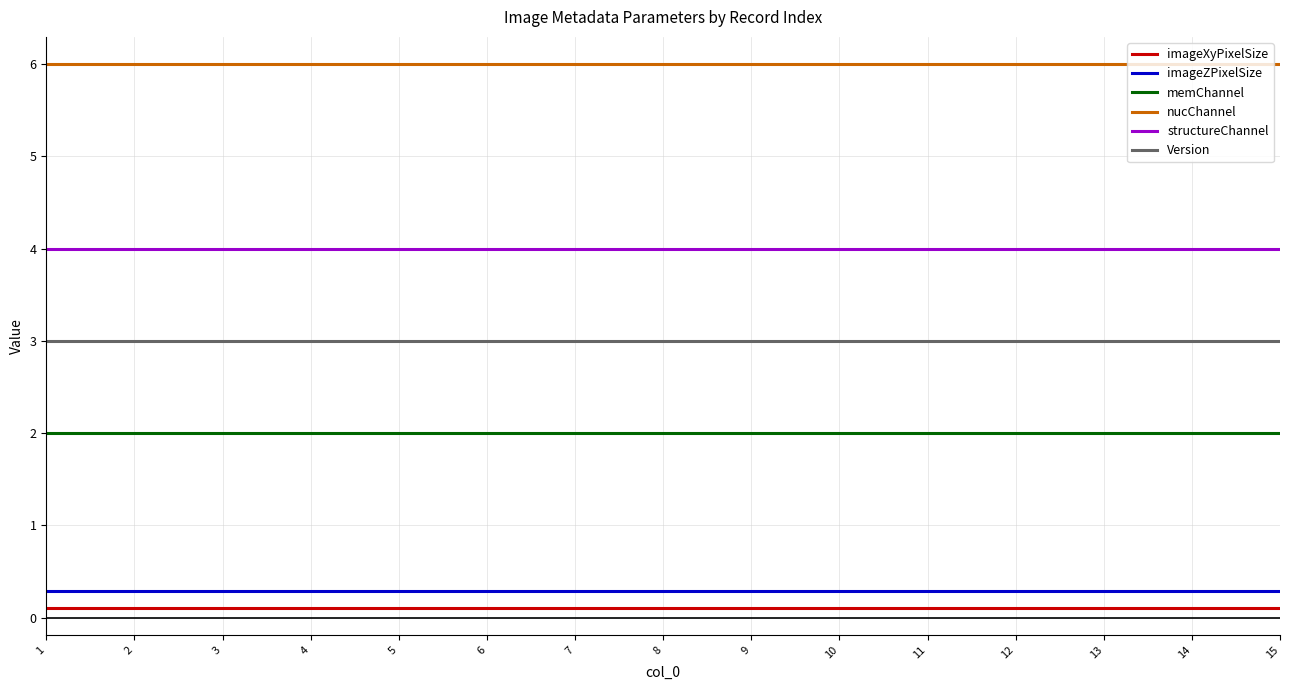

Is the value of imageXyPixelSize at 3 greater than the value of Version at 5?

No